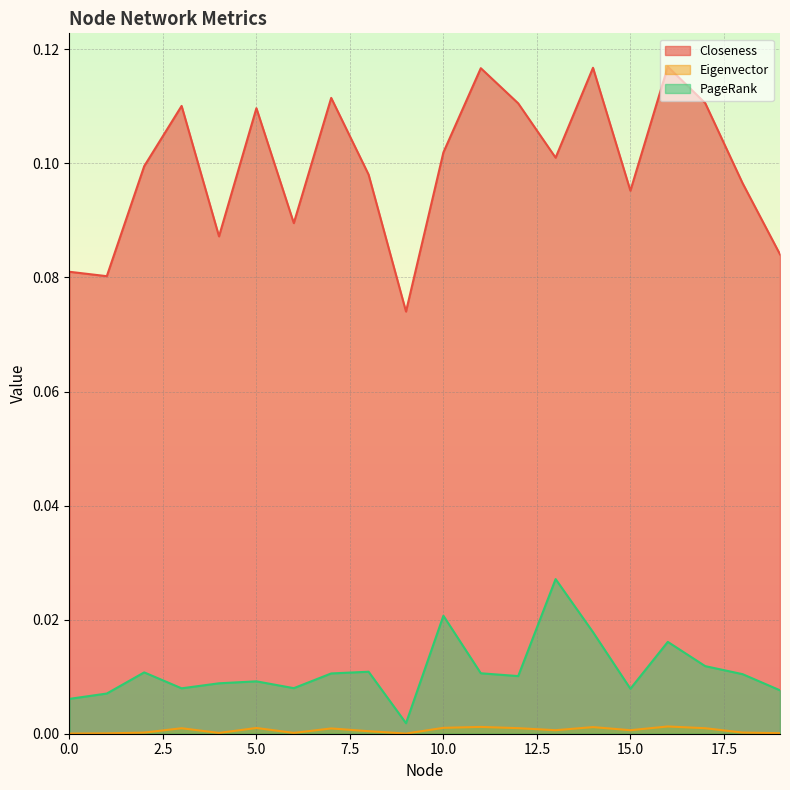

Reading right to left, list all the values displayed in this chart.

Closeness: 19=0.1	18=0.1	17=0.1	16=0.1	15=0.1	14=0.1	13=0.1	12=0.1	11=0.1	10=0.1	9=0.1	8=0.1	7=0.1	6=0.1	5=0.1	4=0.1	3=0.1	2=0.1	1=0.1	0=0.1
Eigenvector: 19=0.0	18=0.0	17=0.0	16=0.0	15=0.0	14=0.0	13=0.0	12=0.0	11=0.0	10=0.0	9=0.0	8=0.0	7=0.0	6=0.0	5=0.0	4=0.0	3=0.0	2=0.0	1=0.0	0=0.0
PageRank: 19=0.0	18=0.0	17=0.0	16=0.0	15=0.0	14=0.0	13=0.0	12=0.0	11=0.0	10=0.0	9=0.0	8=0.0	7=0.0	6=0.0	5=0.0	4=0.0	3=0.0	2=0.0	1=0.0	0=0.0